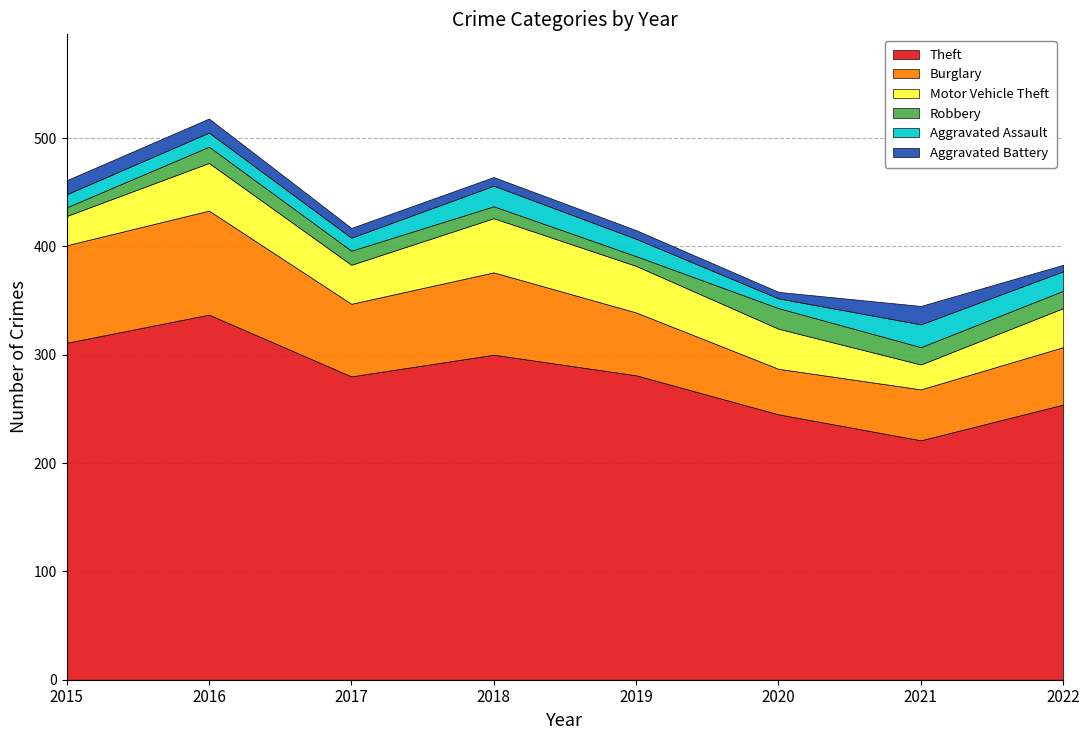

List the series in order of their peak value, lowest first.

Aggravated Battery, Robbery, Aggravated Assault, Motor Vehicle Theft, Burglary, Theft